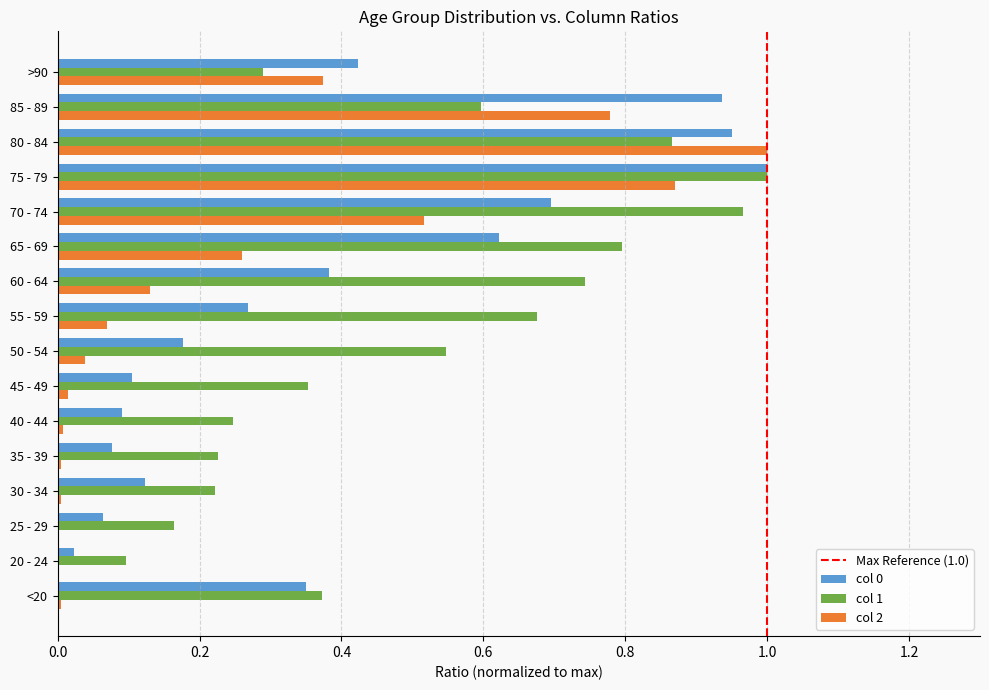

Which category has the highest value in the col 2 series?

80 - 84